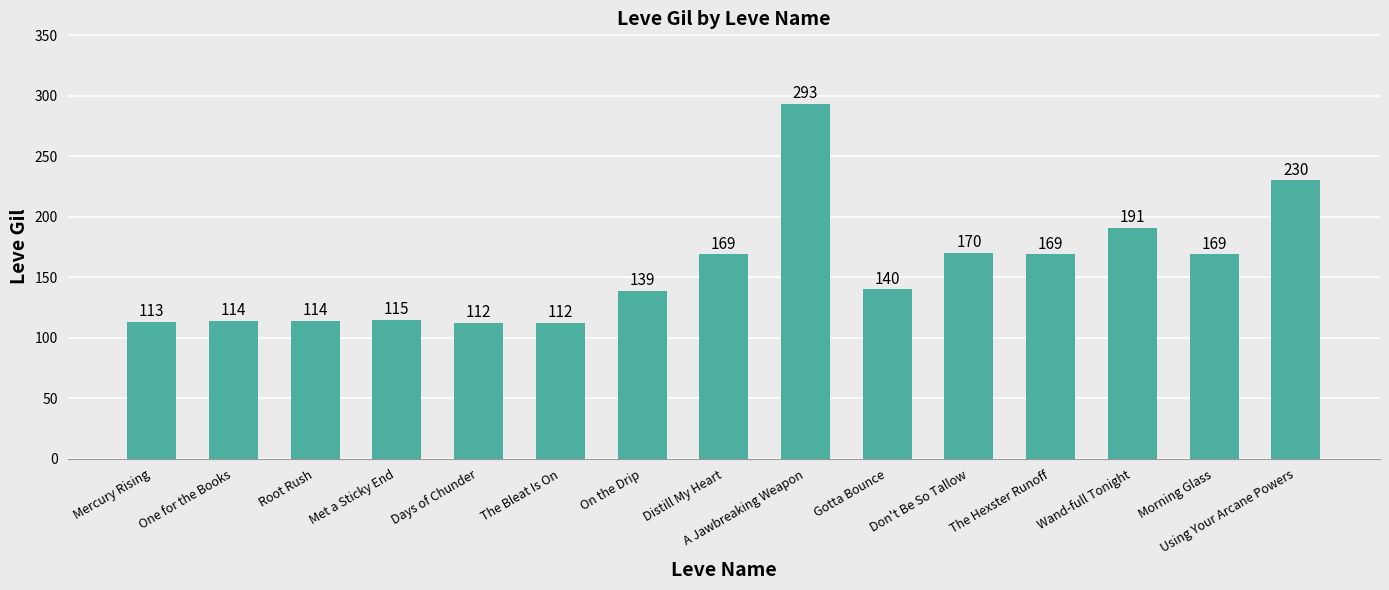

At which label does the data first exceed 140?

Distill My Heart